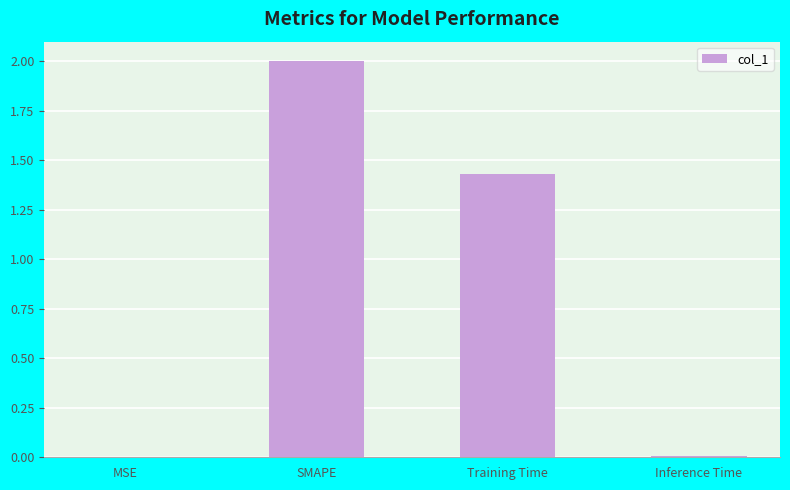

The chart shows a value of 0.6 at SMAPE. True or false?

False